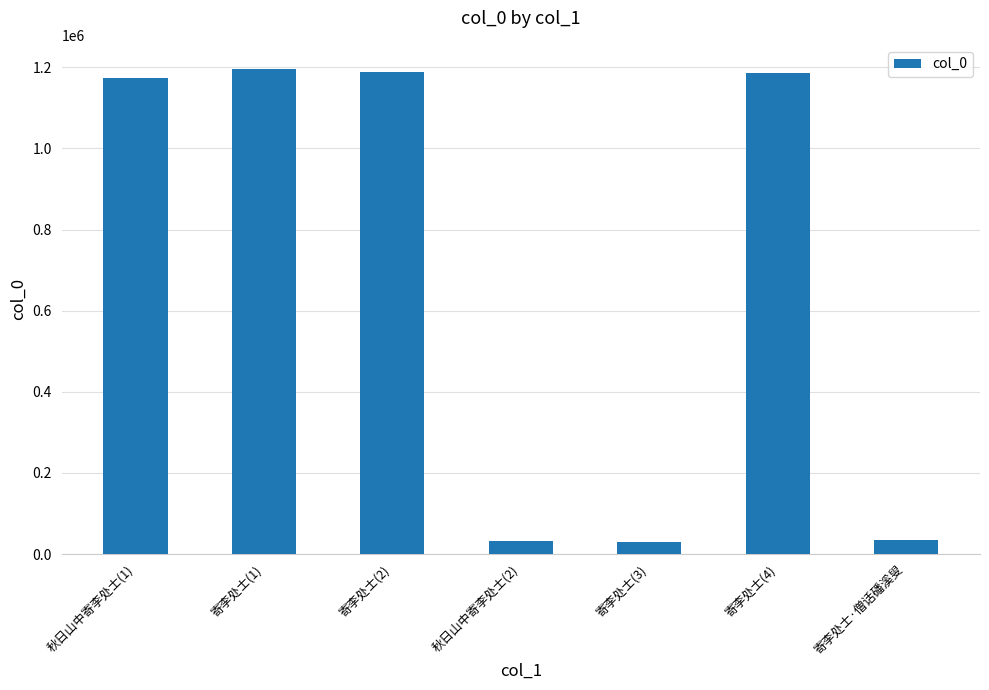

Is it true that the value at 寄李处士(1) is 1944967?

False